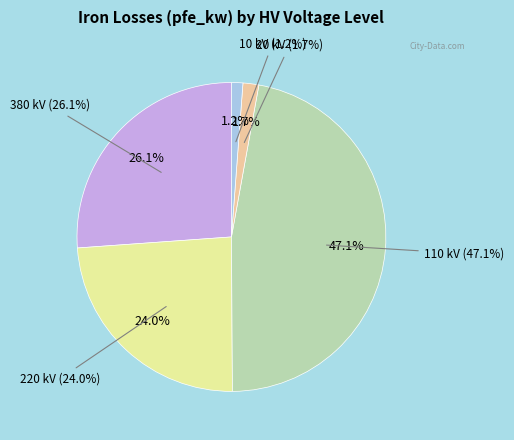

Do 110 and 110 together represent more than half of the pie?

No